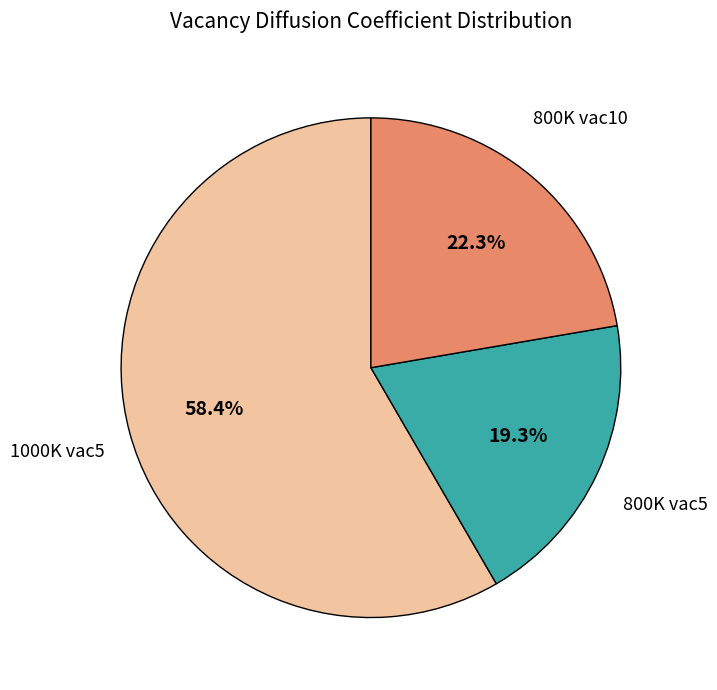

To the nearest percent, what is the difference between the largest and smallest slice percentages?

39%